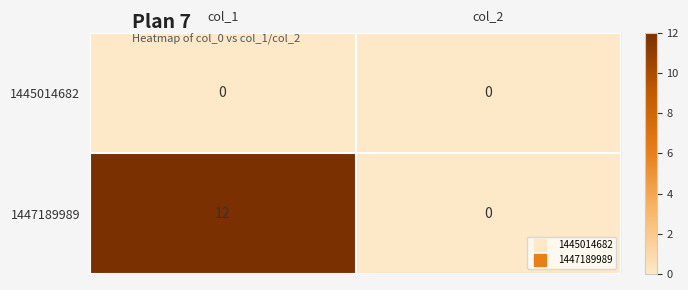

Reading left to right, what are all the values shown in this chart?

1445014682: col_1=0	col_2=0
1447189989: col_1=12	col_2=0